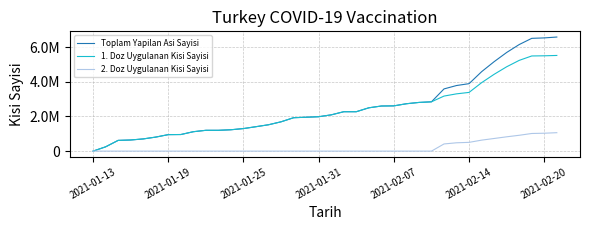

What are all the series names shown in the legend?

Toplam Yapilan Asi Sayisi, 1. Doz Uygulanan Kisi Sayisi, 2. Doz Uygulanan Kisi Sayisi